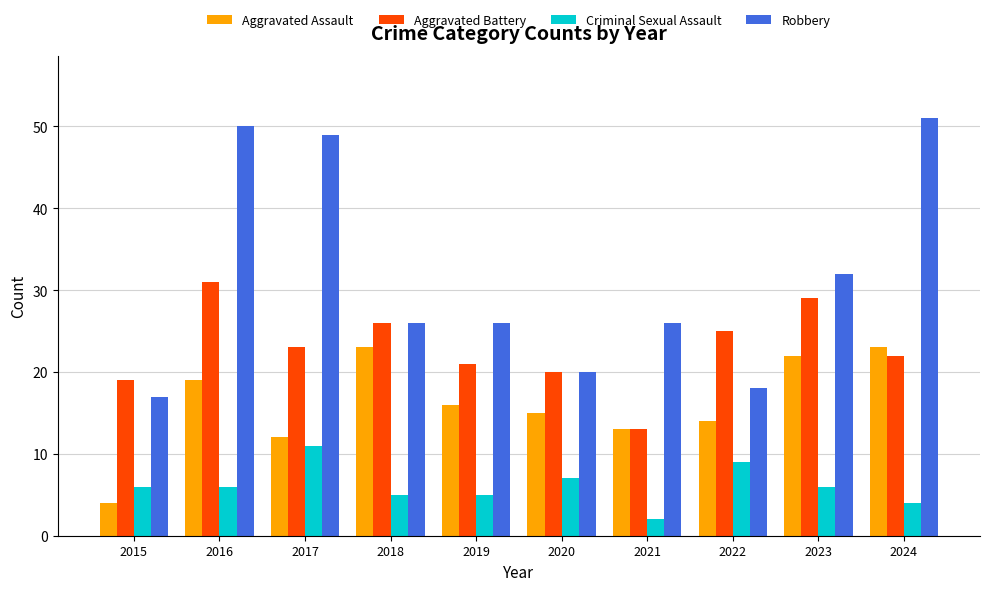

Reading left to right, extract all data points from this chart.

Aggravated Assault: 4	19	12	23	16	15	13	14	22	23
Aggravated Battery: 19	31	23	26	21	20	13	25	29	22
Criminal Sexual Assault: 6	6	11	5	5	7	2	9	6	4
Robbery: 17	50	49	26	26	20	26	18	32	51